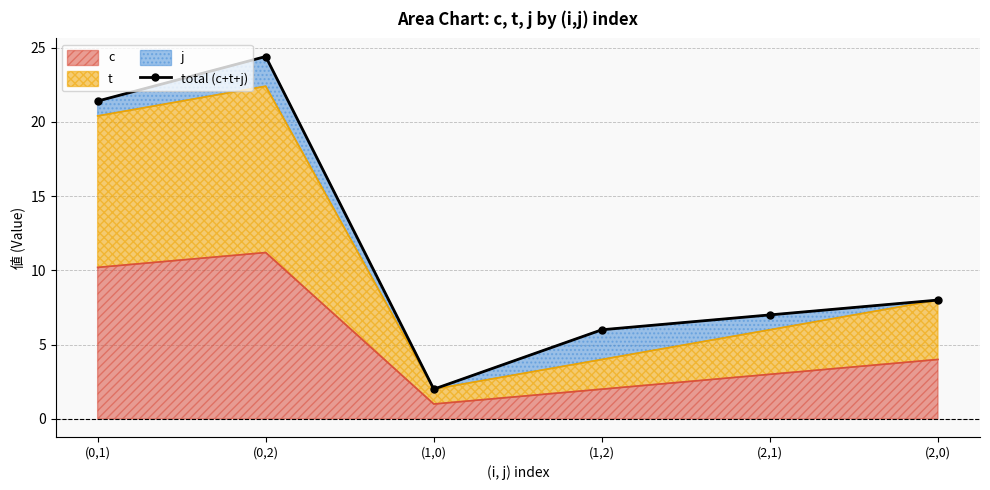

At which label is the value closest to 13?

(2,0)